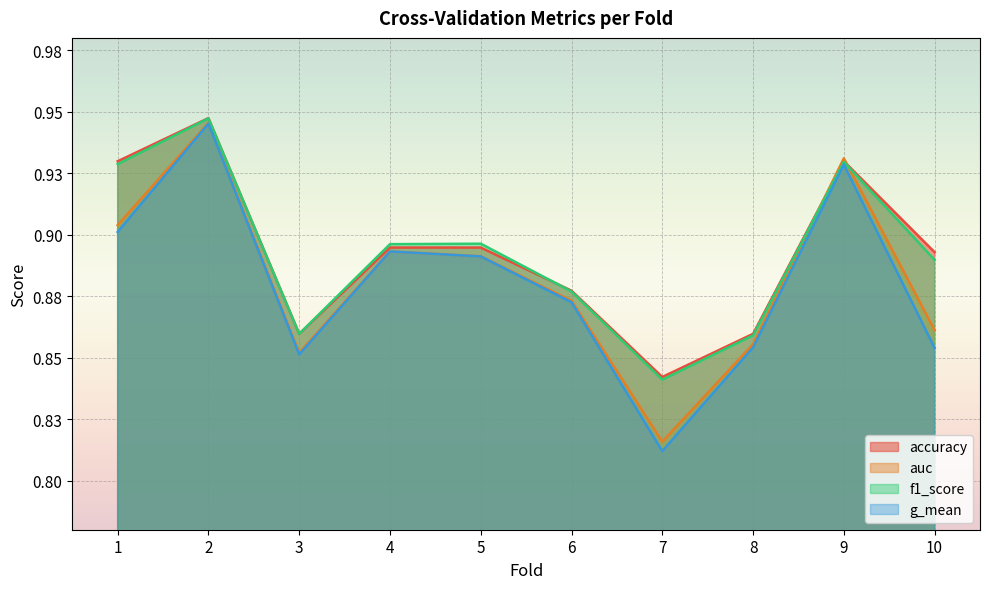

What is the approximate value of auc at 9?

0.9